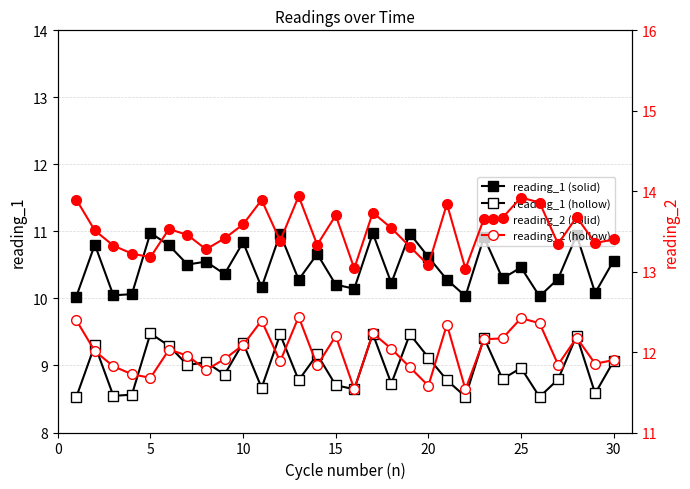

List the series in order of their overall mean, highest first.

reading_2 (solid), reading_2 (hollow), reading_1 (solid), reading_1 (hollow)